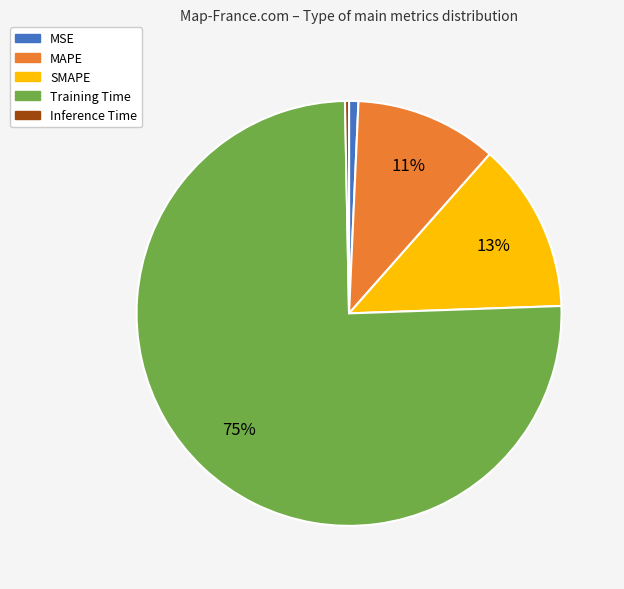

Combined, do MAPE and SMAPE account for over 50%?

No